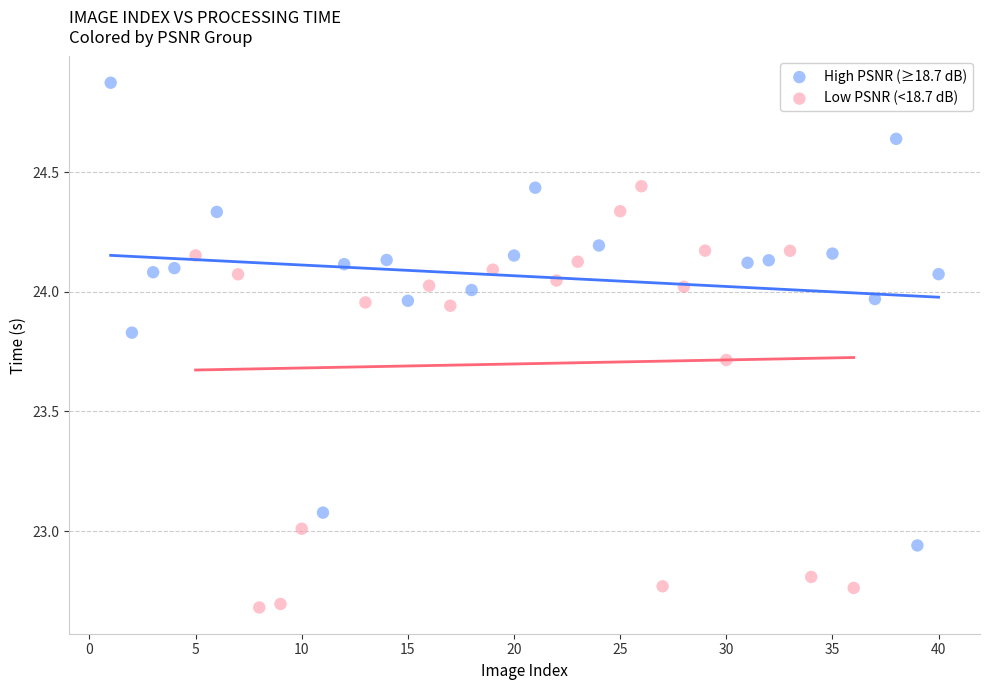

Which series contains the lowest Y value?

Low PSNR (<18.7 dB)